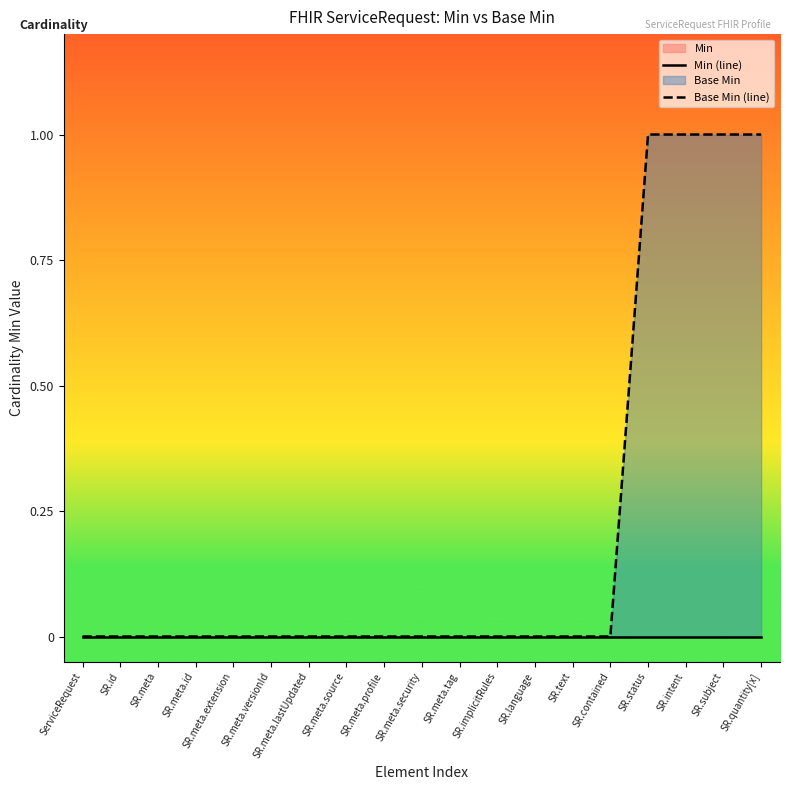

What is the label of the 7th point from the left?

SR.meta.lastUpdated